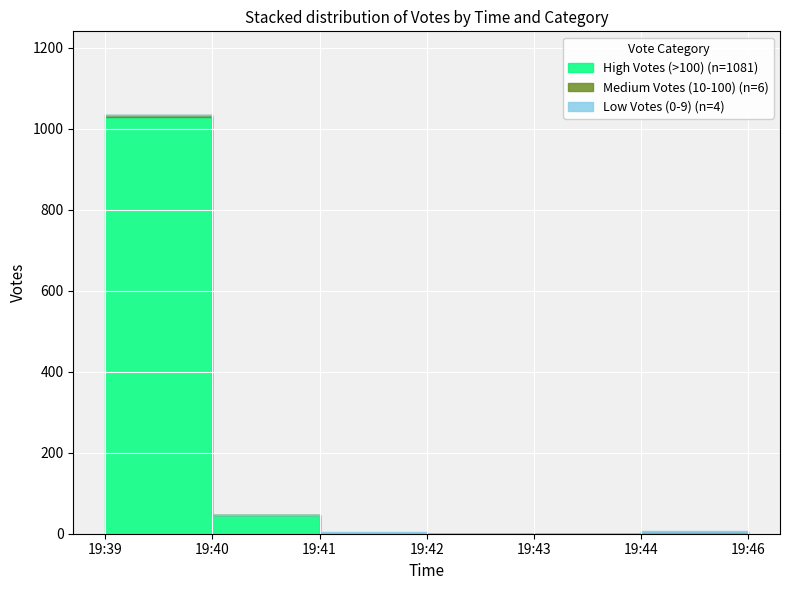

What is the average value of the Low Votes (0-9) series?

1